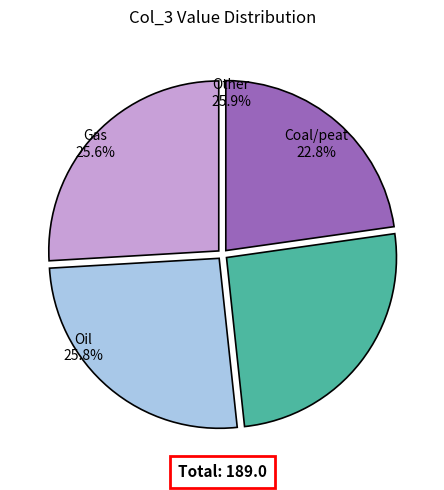

Between 9 and 6, which is larger?

9